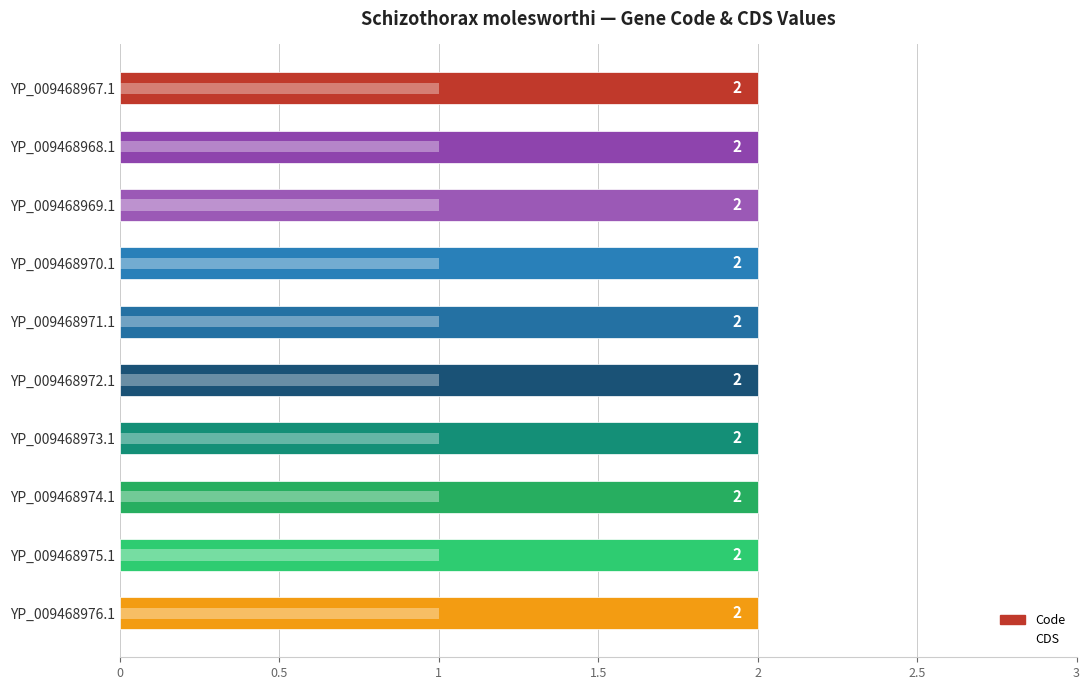

How many groups of bars are there?

10